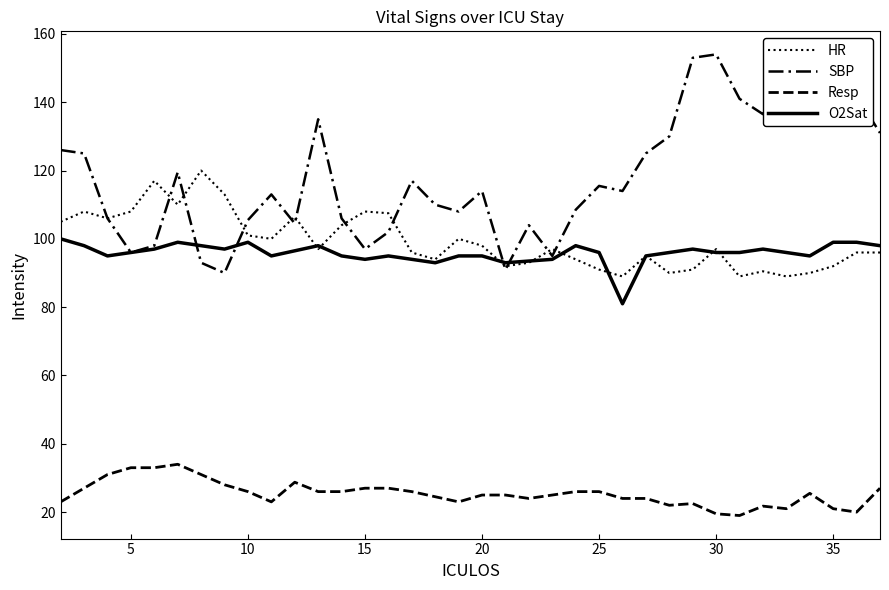

What is the value of the O2Sat point at the 25th from the left?

81.0